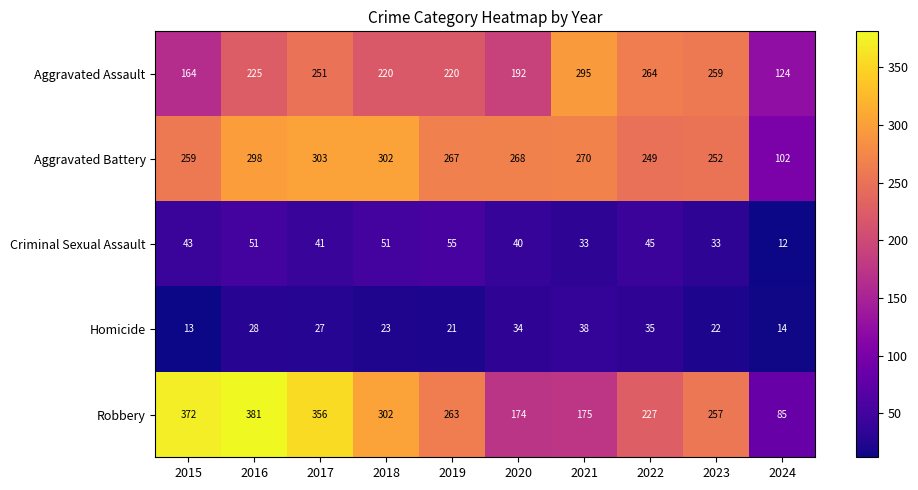

How many data points in Aggravated Battery are less than 268?

5